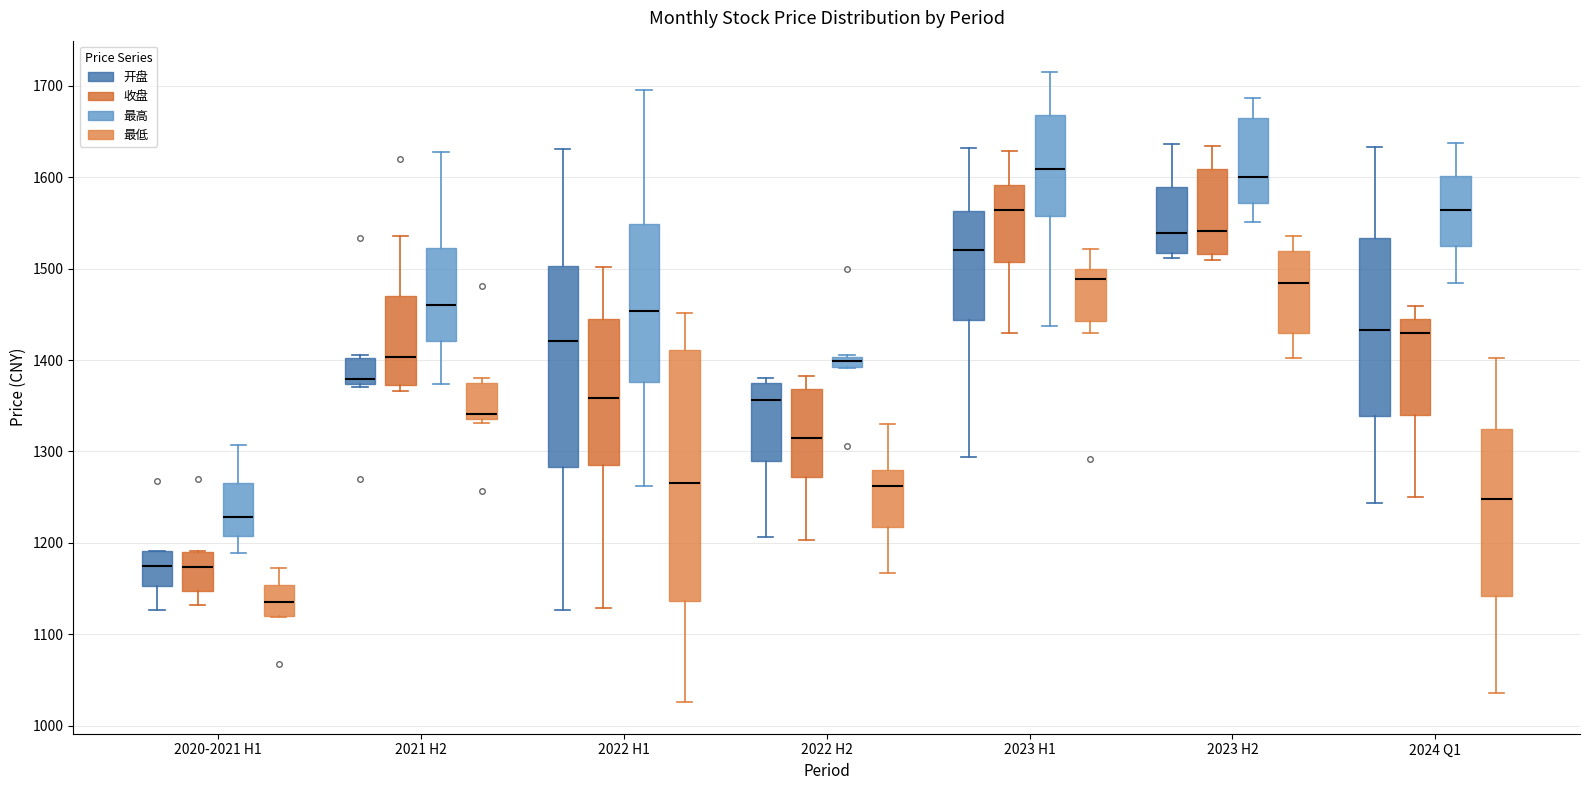

Where does the median line of the box for 2022 H1 (开盘) sit on the y-axis? The values are not printed on the chart, so give them approximately, as read against the axis.

1420